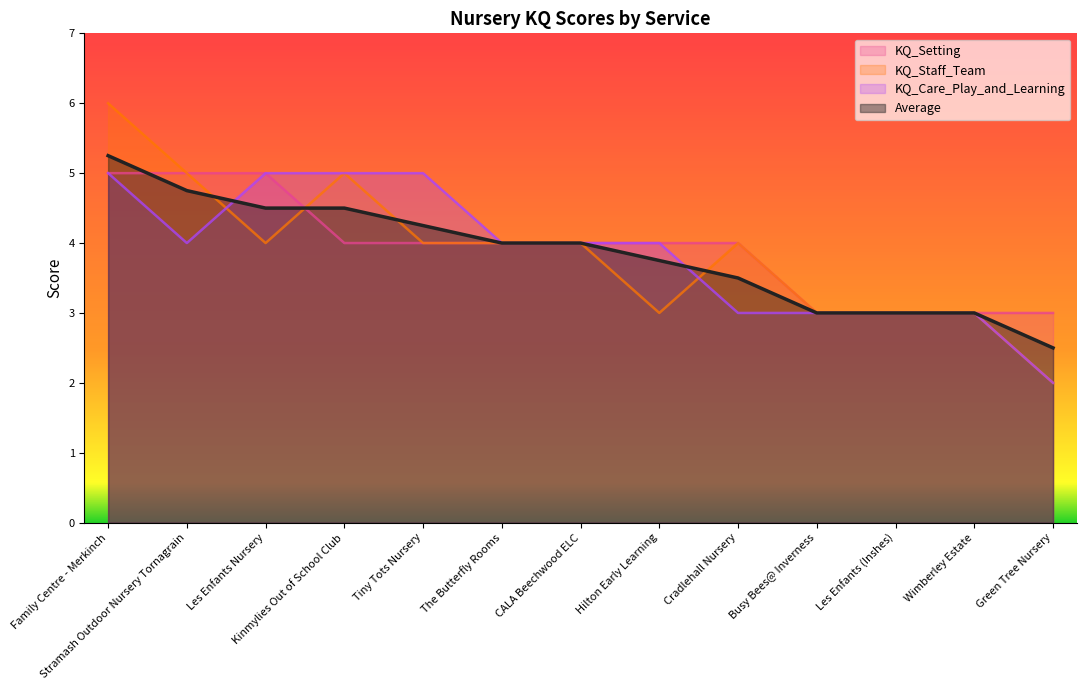

True or false: Average and KQ_Care_Play_and_Learning cross at least once.

True